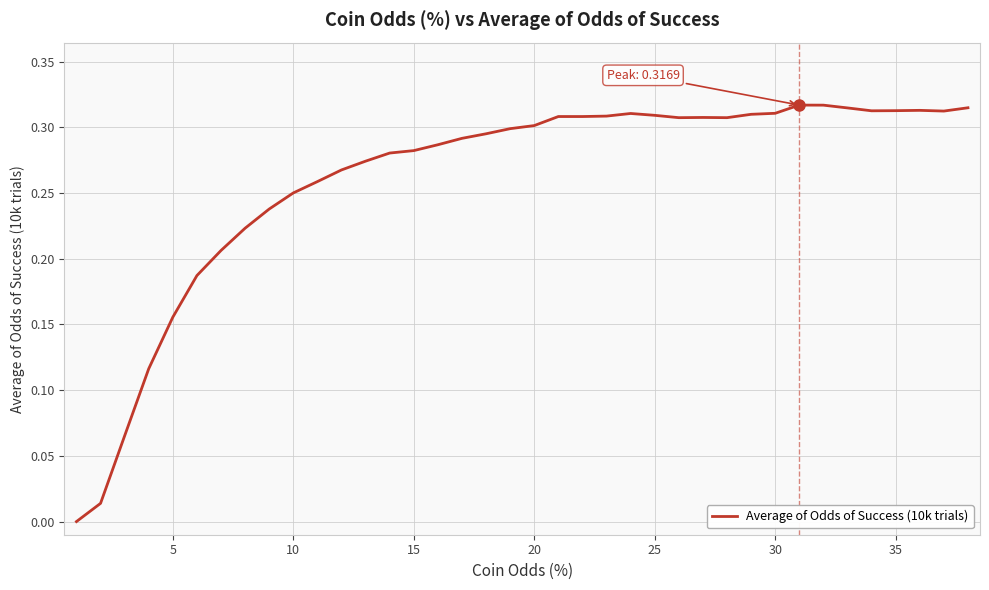

How many series are shown in this chart?

1